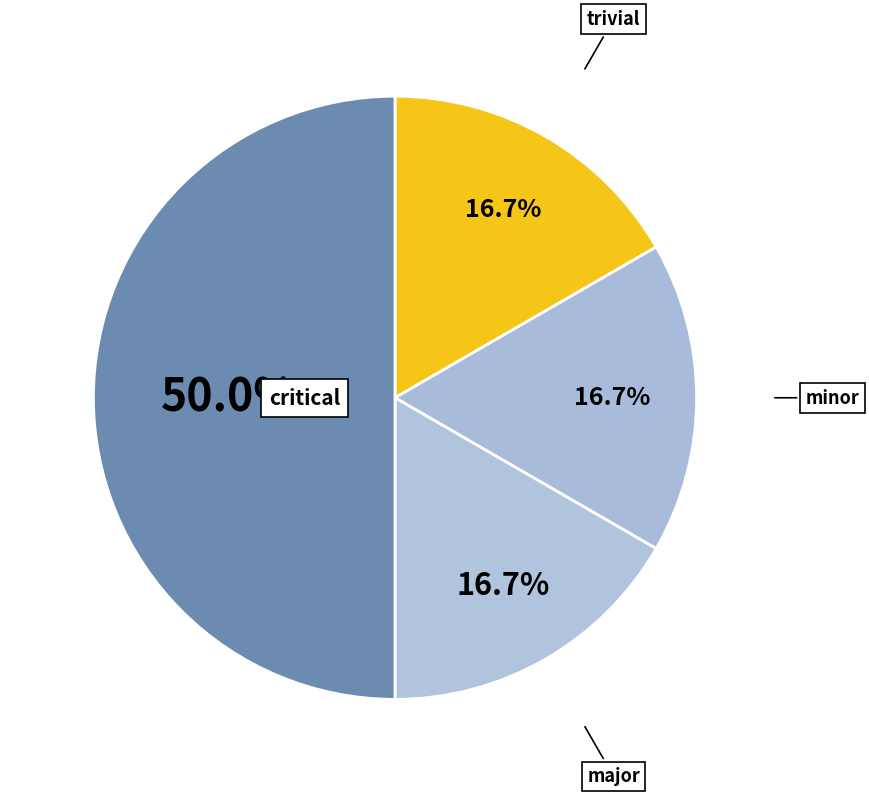

How many segments does this pie chart have?

4